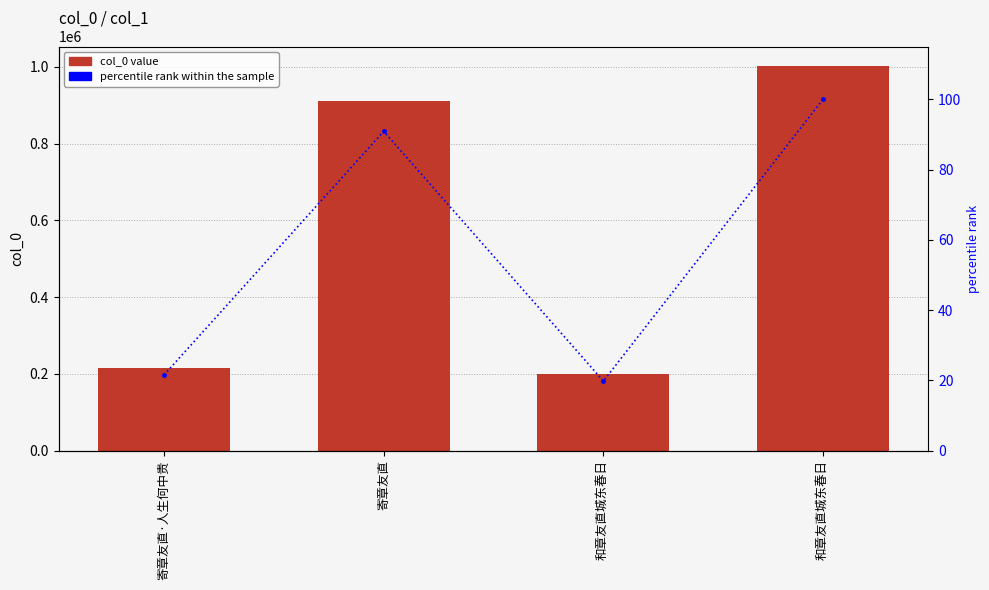

What is the label of the 1st bar from the right?

和章友直城东春日